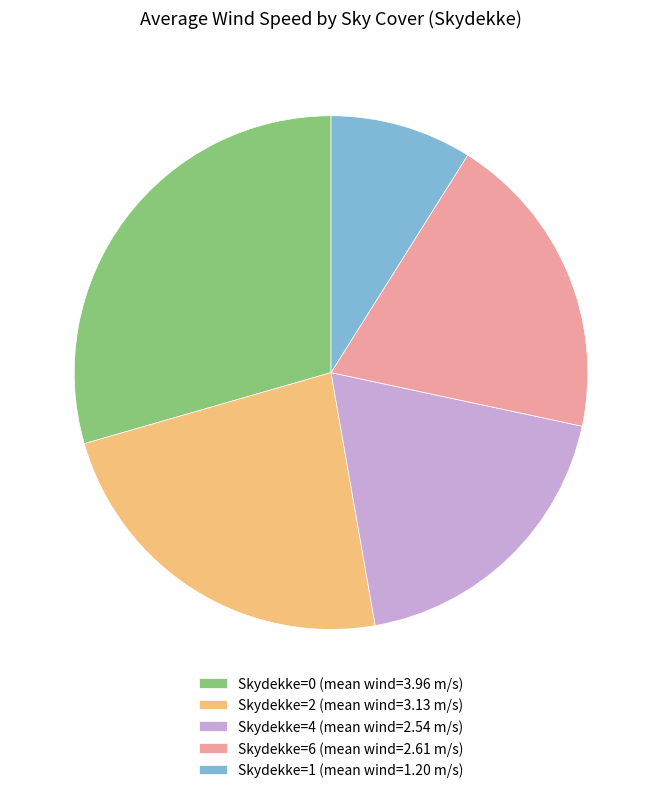

Approximately how many times larger is the value at Skydekke=4 (mean wind=2.54 m/s) compared to Skydekke=1 (mean wind=1.20 m/s)?

2.1